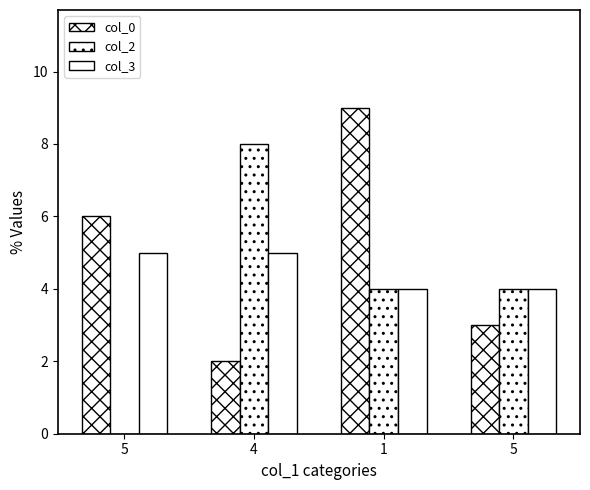

Is it true that col_3 equals 4 at 1?

True